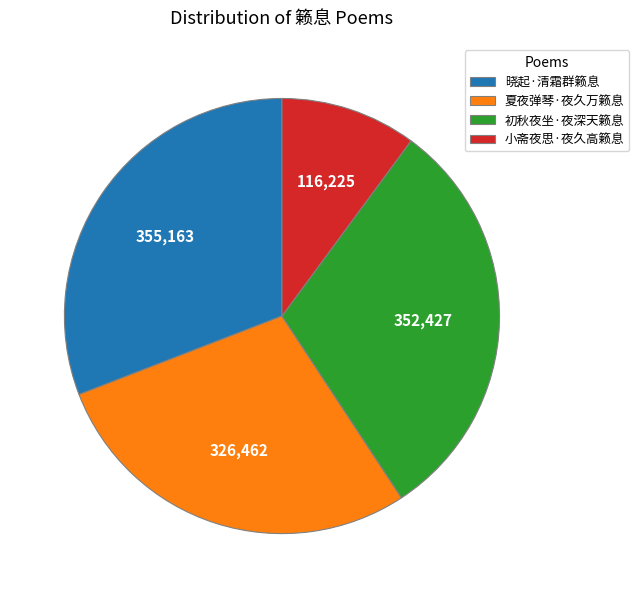

Approximately how many times larger is the value at 小斋夜思·夜久高籁息 compared to 夏夜弹琴·夜久万籁息?

0.4